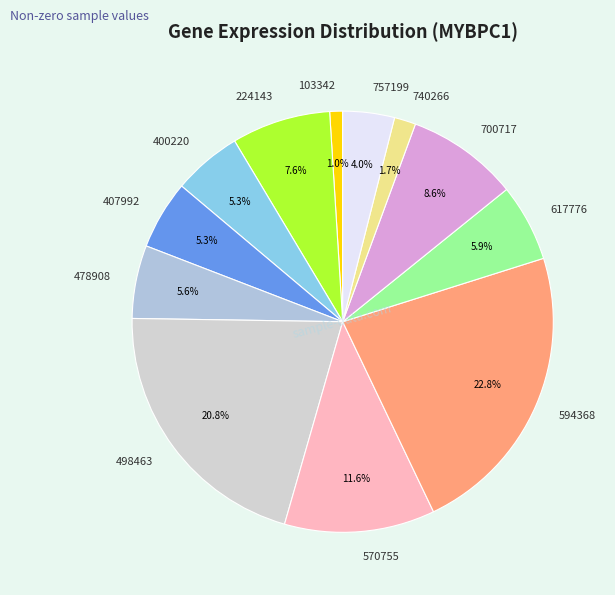

What percentage is NOT represented by 103342?

99.0%